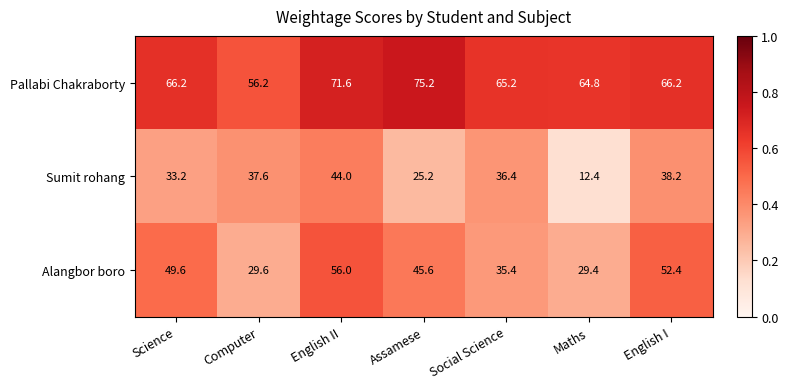

Which label corresponds to the smallest value in the chart?

Maths